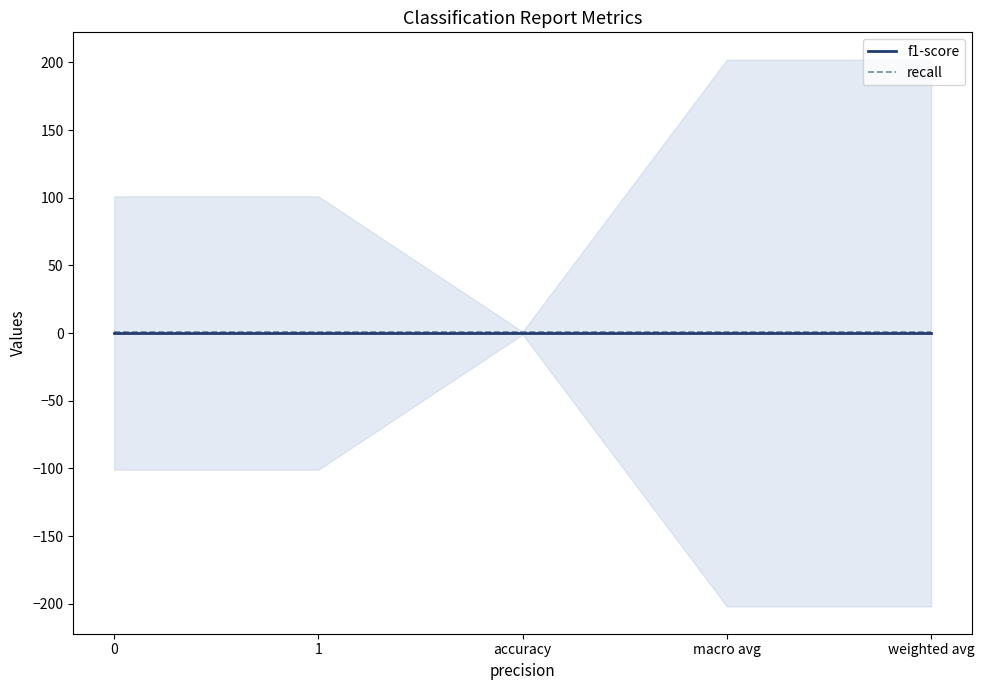

True or false: f1-score and recall intersect in this chart.

False